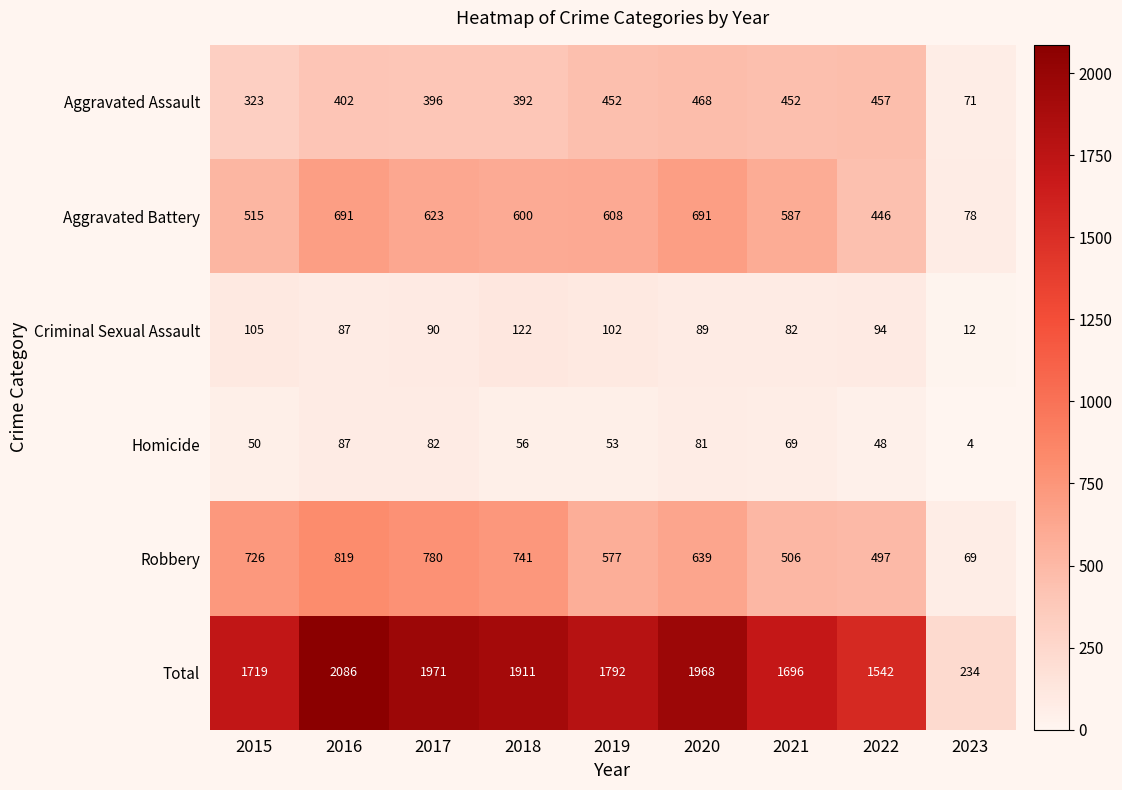

What is the spread (max minus min) of values at 2015?

1669